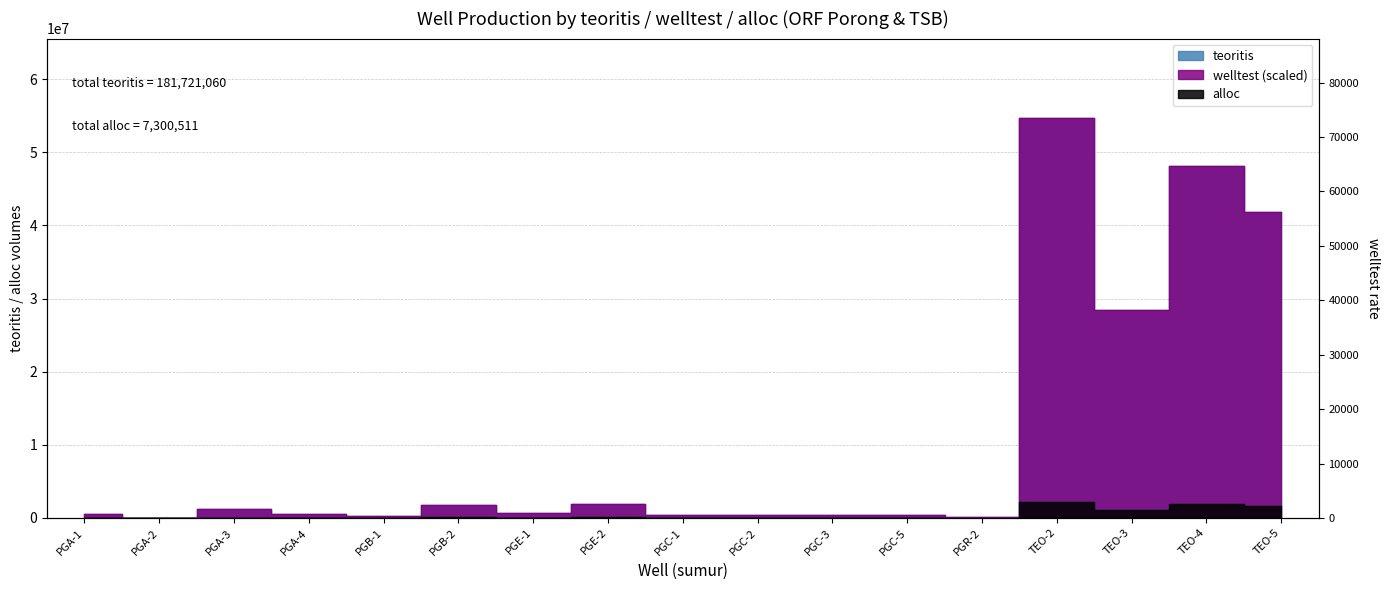

True or false: teoritis and welltest cross at least once.

False